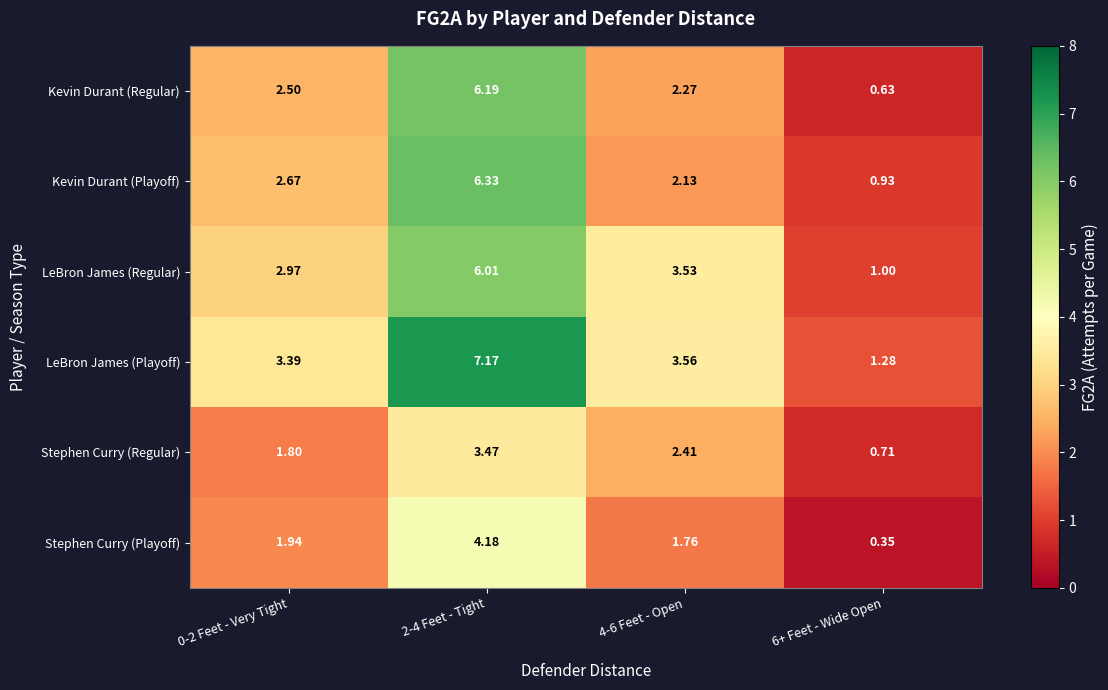

How many data points does each series have?

4